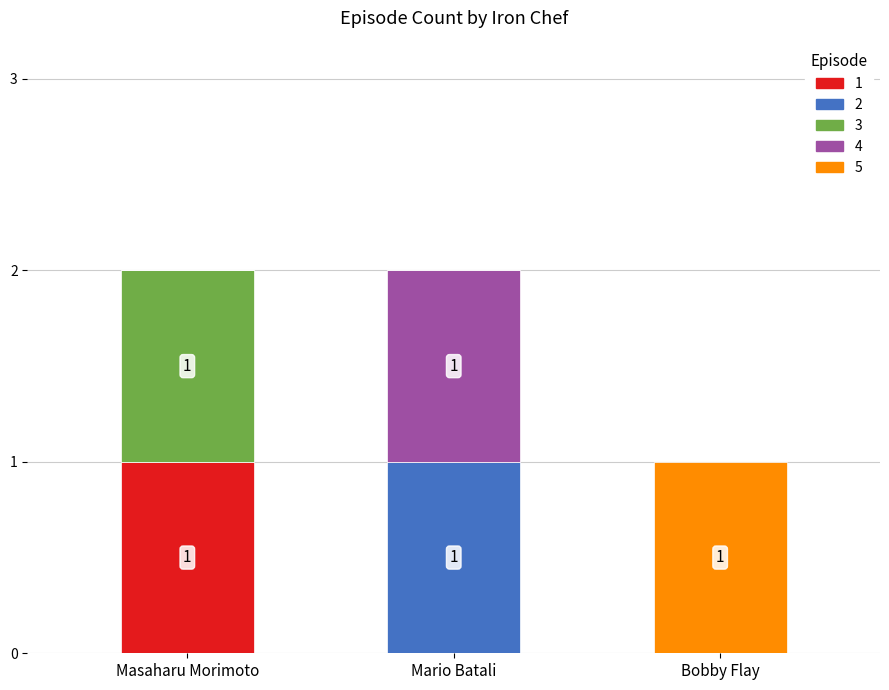

Reading left to right, list the values for the 1 series.

Masaharu Morimoto=1	Mario Batali=0	Bobby Flay=0